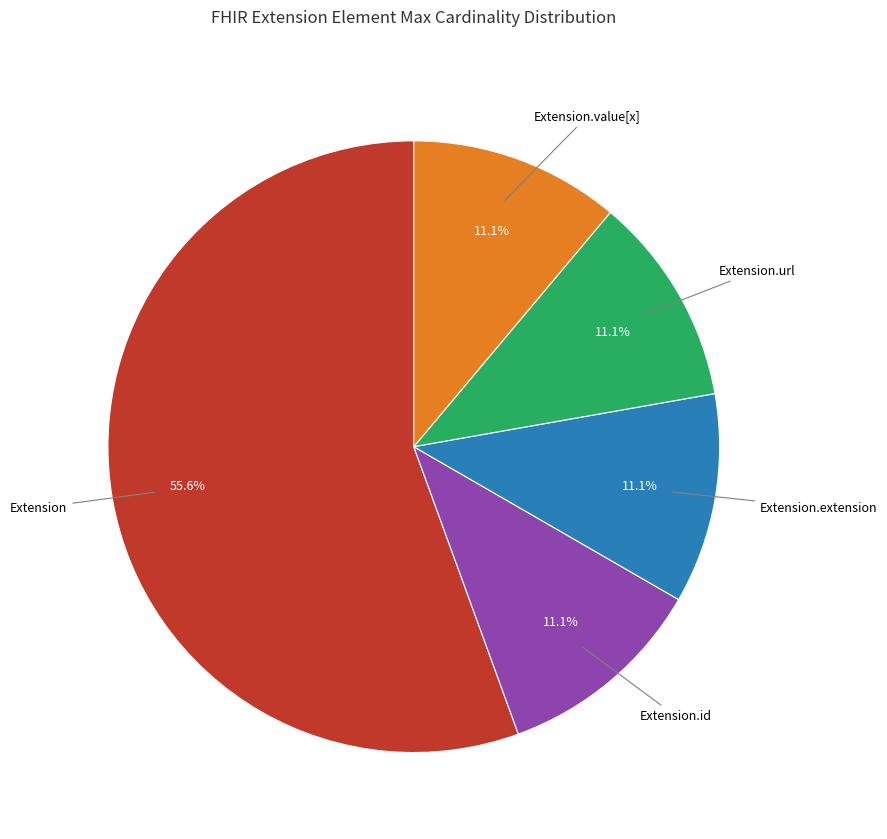

How many slices are in this pie chart?

5